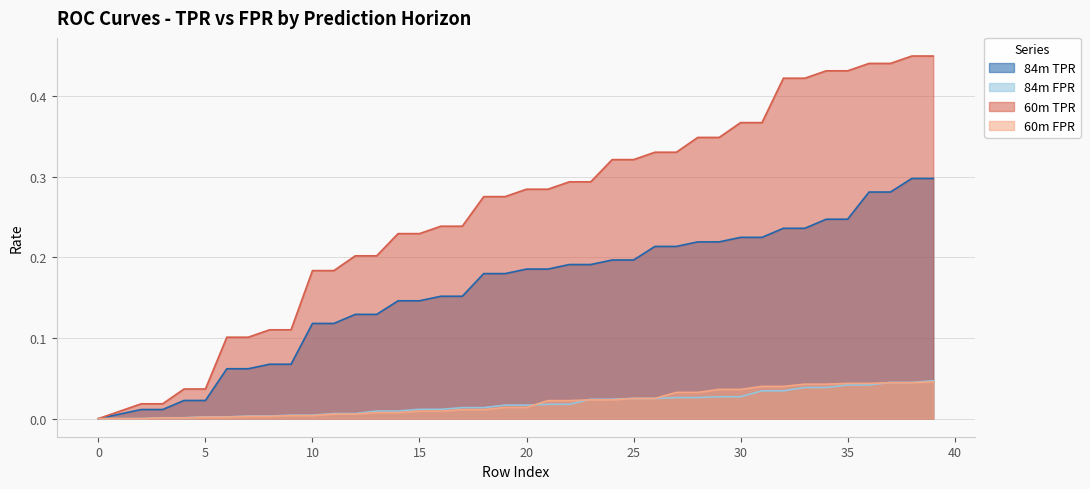

Which series has the largest range (max minus min)?

60m TPR